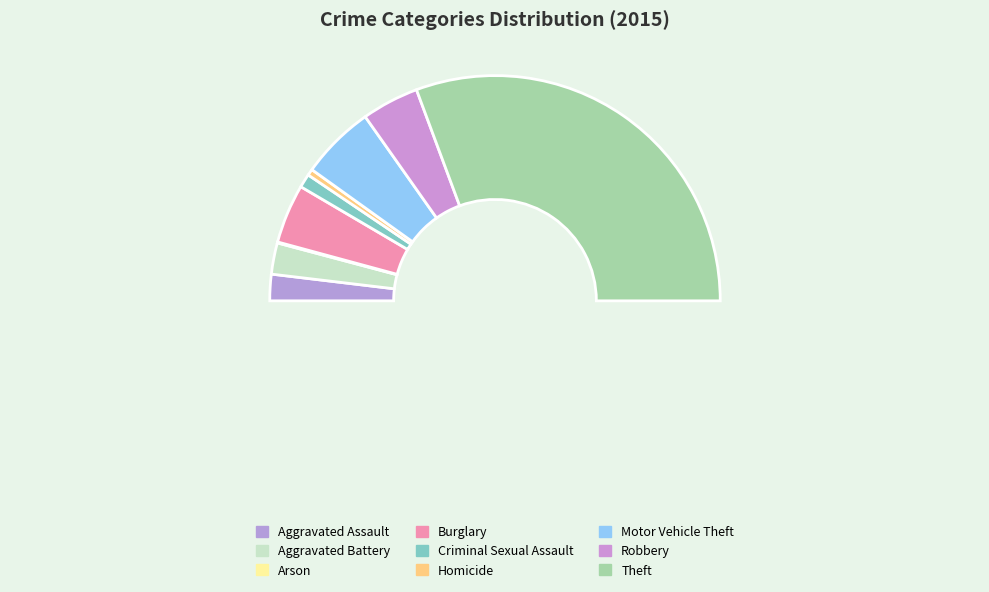

What is the change in value from Burglary to Criminal Sexual Assault?

-93